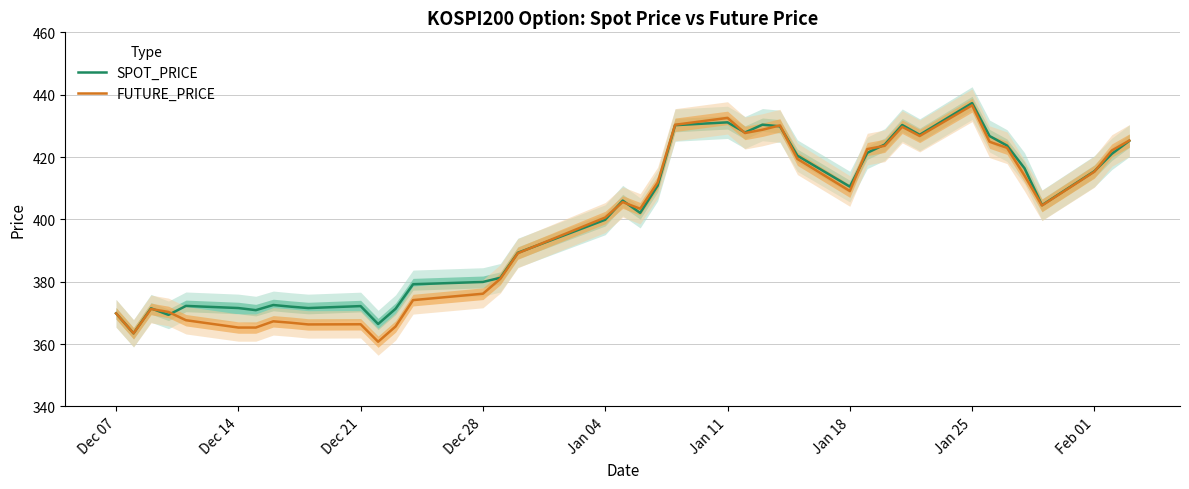

What is the value of the SPOT_PRICE point at the 13th from the left?

371.3